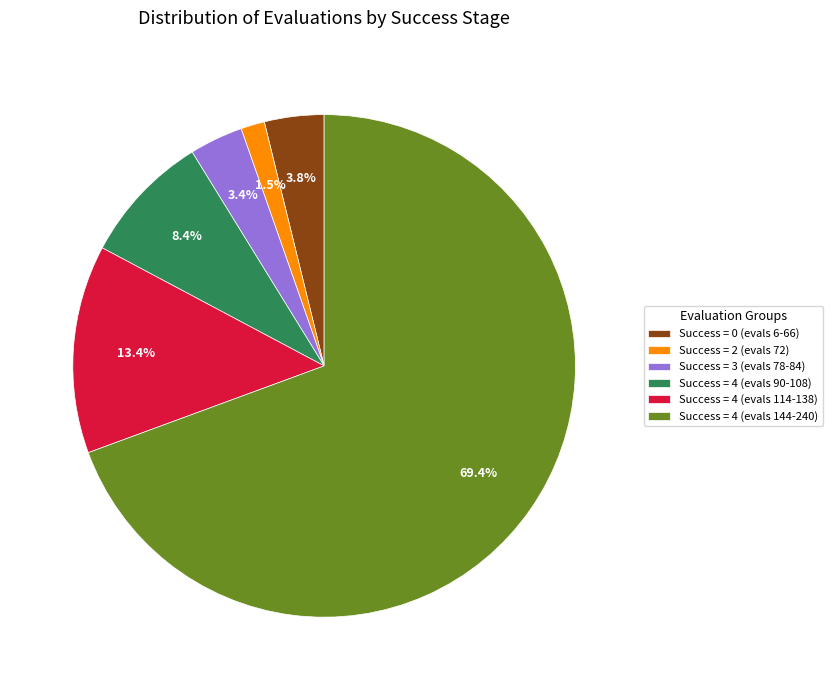

Does any single category account for the majority?

Yes